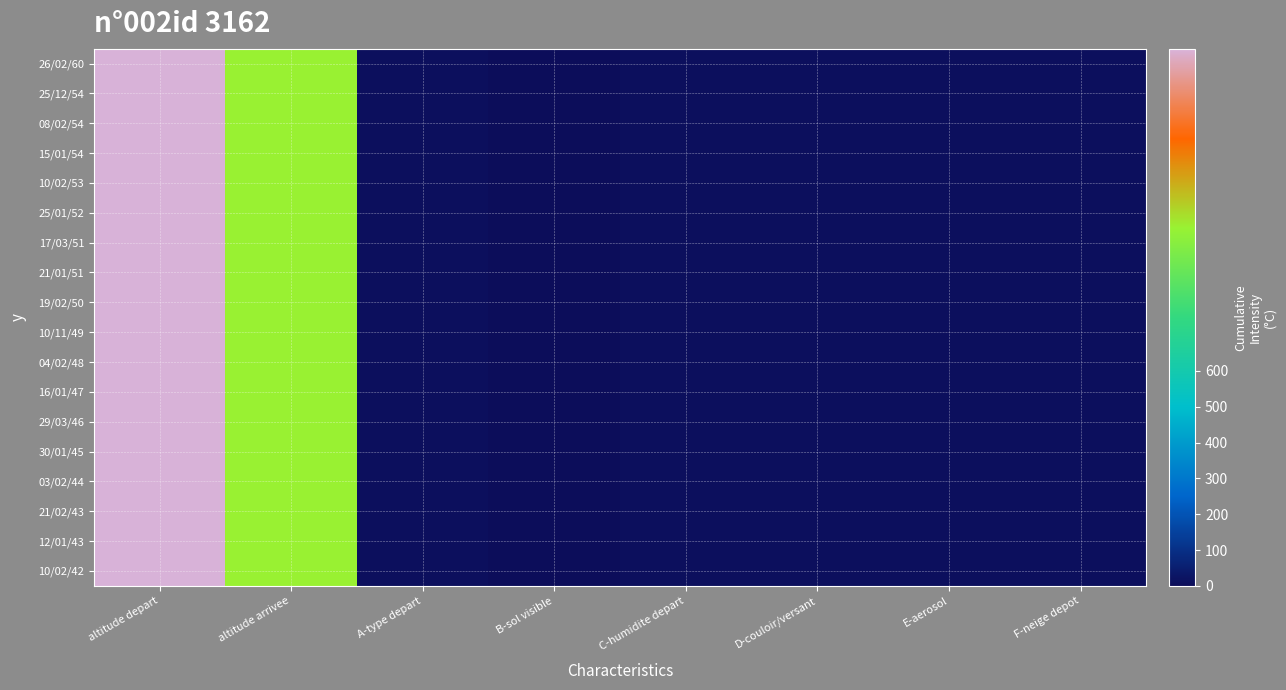

Reading left to right, extract all data points from this chart.

26/02/60: altitude depart=1500	altitude arrivee=1000	A-type depart=9	B-sol visible=4	C-humidite depart=9	D-couloir/versant=9	E-aerosol=9	F-neige depot=9
25/12/54: altitude depart=1500	altitude arrivee=1000	A-type depart=9	B-sol visible=4	C-humidite depart=9	D-couloir/versant=9	E-aerosol=9	F-neige depot=9
08/02/54: altitude depart=1500	altitude arrivee=1000	A-type depart=9	B-sol visible=4	C-humidite depart=9	D-couloir/versant=9	E-aerosol=9	F-neige depot=9
15/01/54: altitude depart=1500	altitude arrivee=1000	A-type depart=9	B-sol visible=4	C-humidite depart=9	D-couloir/versant=9	E-aerosol=9	F-neige depot=9
10/02/53: altitude depart=1500	altitude arrivee=1000	A-type depart=9	B-sol visible=4	C-humidite depart=9	D-couloir/versant=9	E-aerosol=9	F-neige depot=9
25/01/52: altitude depart=1500	altitude arrivee=1000	A-type depart=9	B-sol visible=4	C-humidite depart=9	D-couloir/versant=9	E-aerosol=9	F-neige depot=9
17/03/51: altitude depart=1500	altitude arrivee=1000	A-type depart=9	B-sol visible=4	C-humidite depart=9	D-couloir/versant=9	E-aerosol=9	F-neige depot=9
21/01/51: altitude depart=1500	altitude arrivee=1000	A-type depart=9	B-sol visible=4	C-humidite depart=9	D-couloir/versant=9	E-aerosol=9	F-neige depot=9
19/02/50: altitude depart=1500	altitude arrivee=1000	A-type depart=9	B-sol visible=4	C-humidite depart=9	D-couloir/versant=9	E-aerosol=9	F-neige depot=9
10/11/49: altitude depart=1500	altitude arrivee=1000	A-type depart=9	B-sol visible=4	C-humidite depart=9	D-couloir/versant=9	E-aerosol=9	F-neige depot=9
04/02/48: altitude depart=1500	altitude arrivee=1000	A-type depart=9	B-sol visible=4	C-humidite depart=9	D-couloir/versant=9	E-aerosol=9	F-neige depot=9
16/01/47: altitude depart=1500	altitude arrivee=1000	A-type depart=9	B-sol visible=4	C-humidite depart=9	D-couloir/versant=9	E-aerosol=9	F-neige depot=9
29/03/46: altitude depart=1500	altitude arrivee=1000	A-type depart=9	B-sol visible=4	C-humidite depart=9	D-couloir/versant=9	E-aerosol=9	F-neige depot=9
30/01/45: altitude depart=1500	altitude arrivee=1000	A-type depart=9	B-sol visible=4	C-humidite depart=9	D-couloir/versant=9	E-aerosol=9	F-neige depot=9
03/02/44: altitude depart=1500	altitude arrivee=1000	A-type depart=9	B-sol visible=4	C-humidite depart=9	D-couloir/versant=9	E-aerosol=9	F-neige depot=9
21/02/43: altitude depart=1500	altitude arrivee=1000	A-type depart=9	B-sol visible=4	C-humidite depart=9	D-couloir/versant=9	E-aerosol=9	F-neige depot=9
12/01/43: altitude depart=1500	altitude arrivee=1000	A-type depart=9	B-sol visible=4	C-humidite depart=9	D-couloir/versant=9	E-aerosol=9	F-neige depot=9
10/02/42: altitude depart=1500	altitude arrivee=1000	A-type depart=9	B-sol visible=4	C-humidite depart=9	D-couloir/versant=9	E-aerosol=9	F-neige depot=9